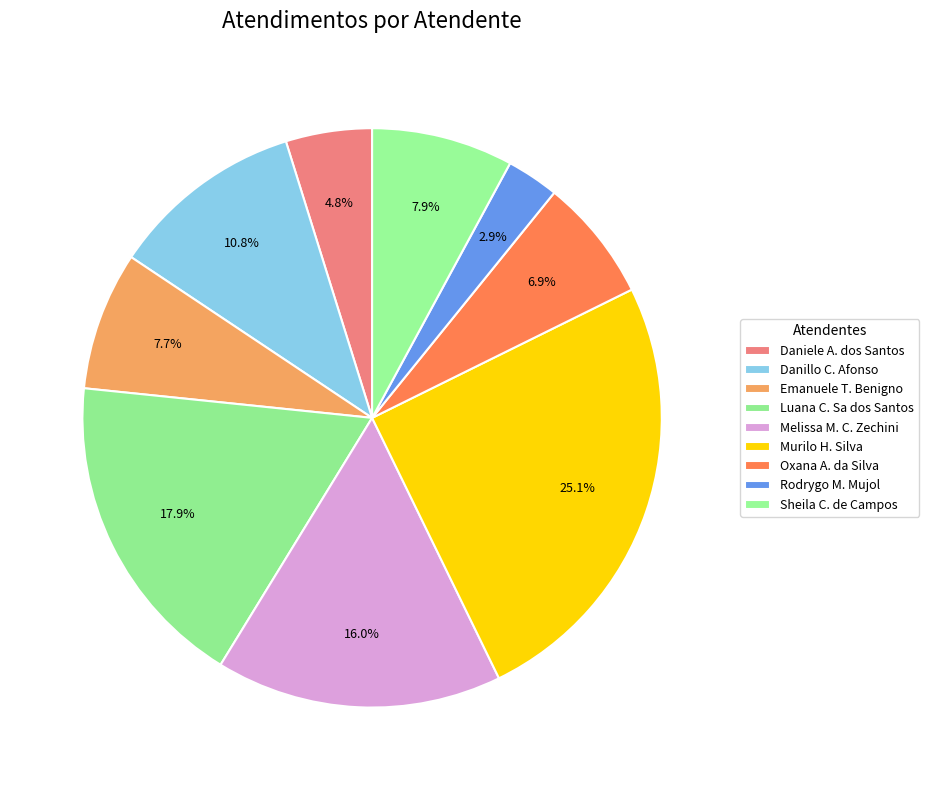

How many slices are in this pie chart?

9